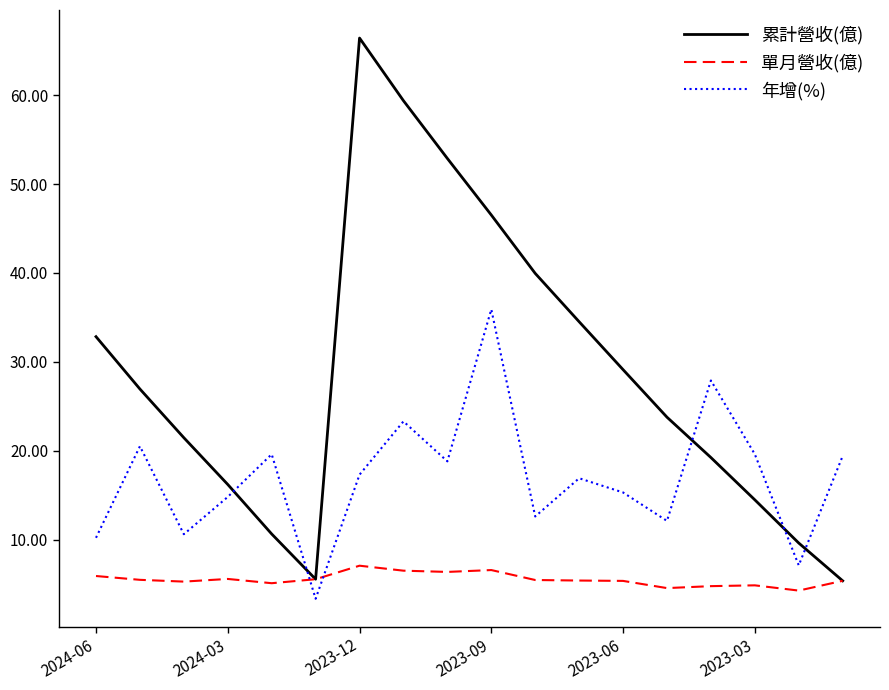

Which series has the largest total across all categories?

累計營收(億)